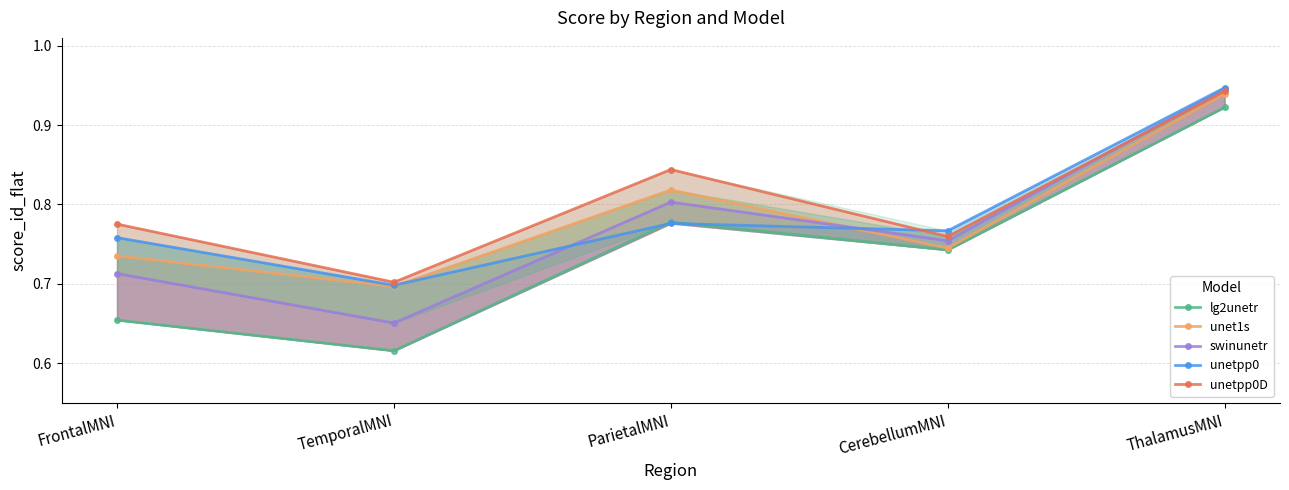

List the series in order of their peak value, lowest first.

lg2unetr, unet1s, unetpp0D, swinunetr, unetpp0